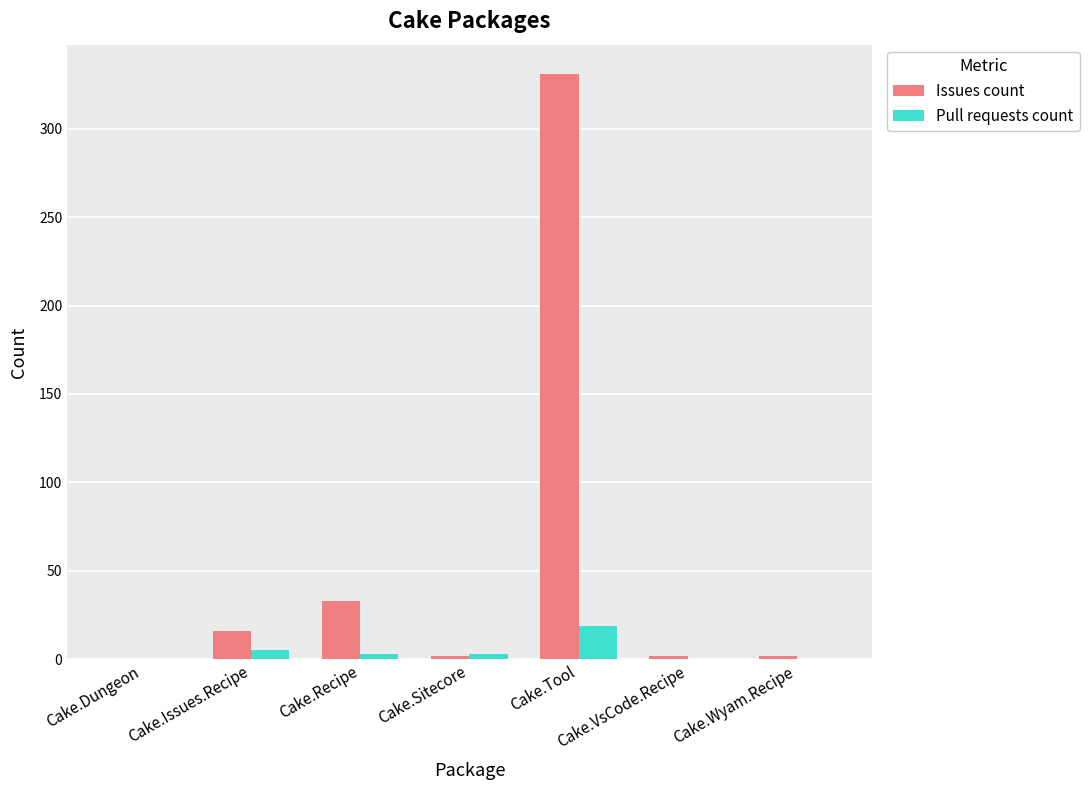

What is the sum of all Issues count values?

386